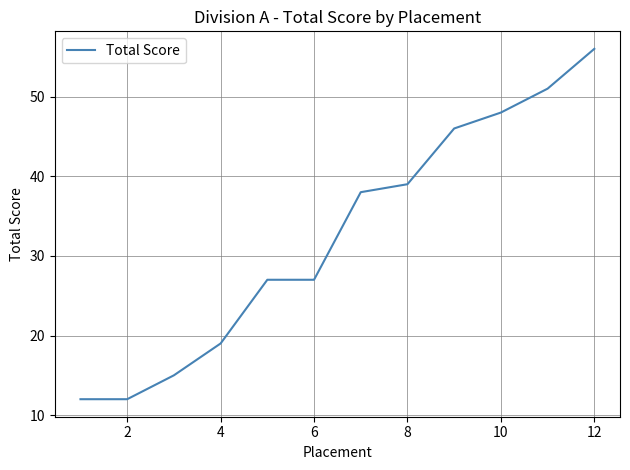

What is the difference between the maximum and minimum values?

44